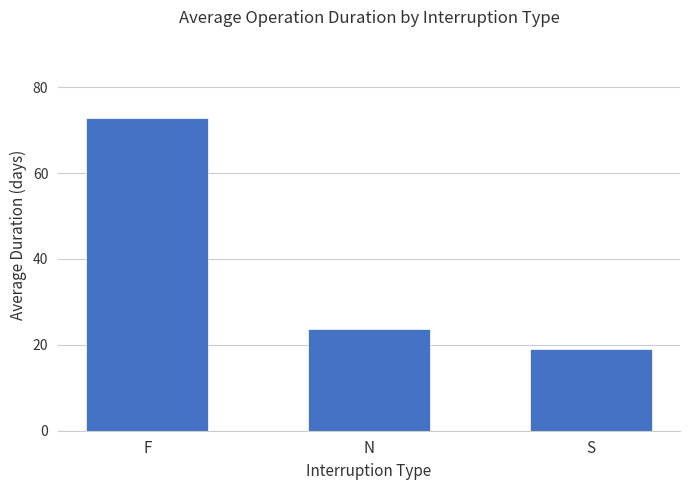

The value at S is 31.1. True or false?

False